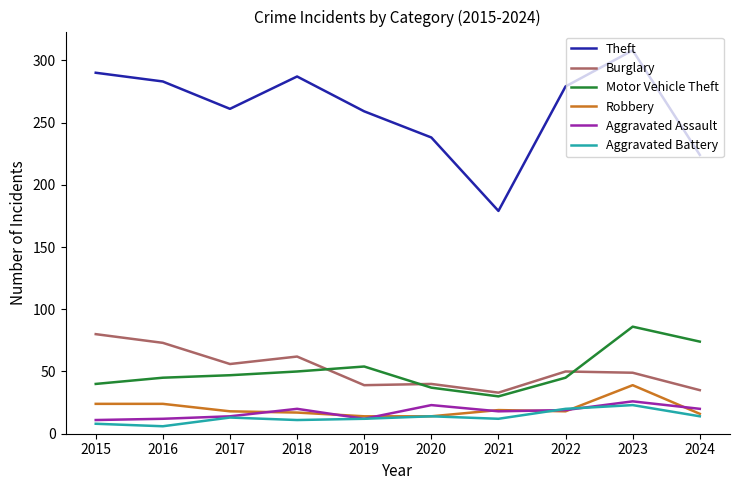

At which category is the sum across all series the highest?

2023